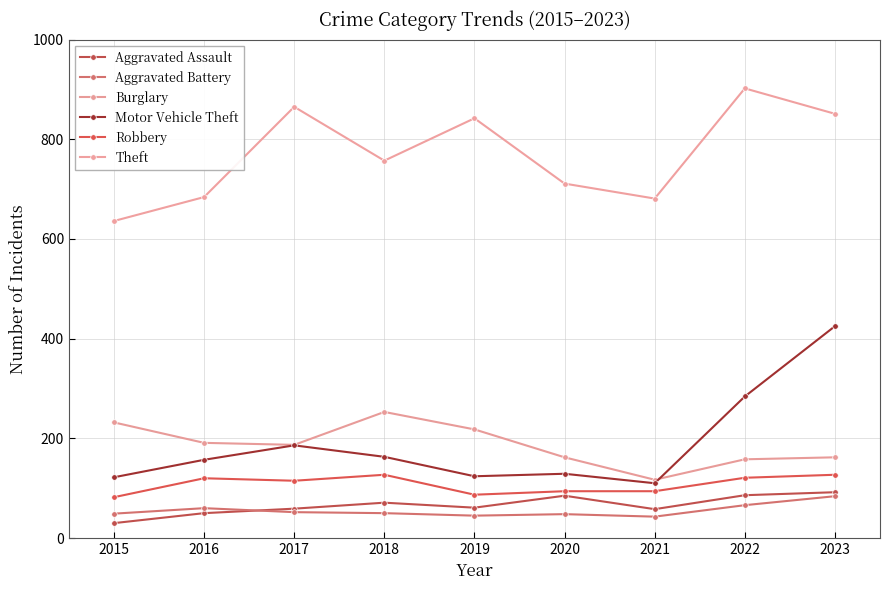

What is the spread (max minus min) of values at 2019?

797